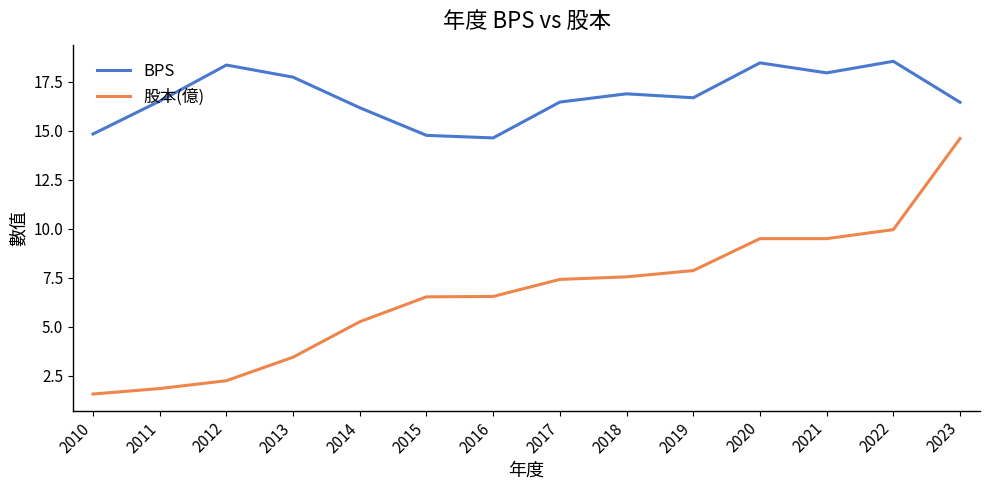

What is the average value of the BPS series?

16.7